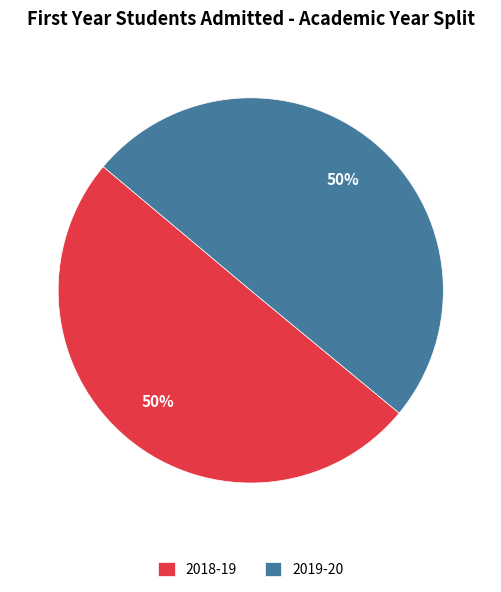

Approximately how many times larger is the value at 2019-20 compared to 2018-19?

1.0